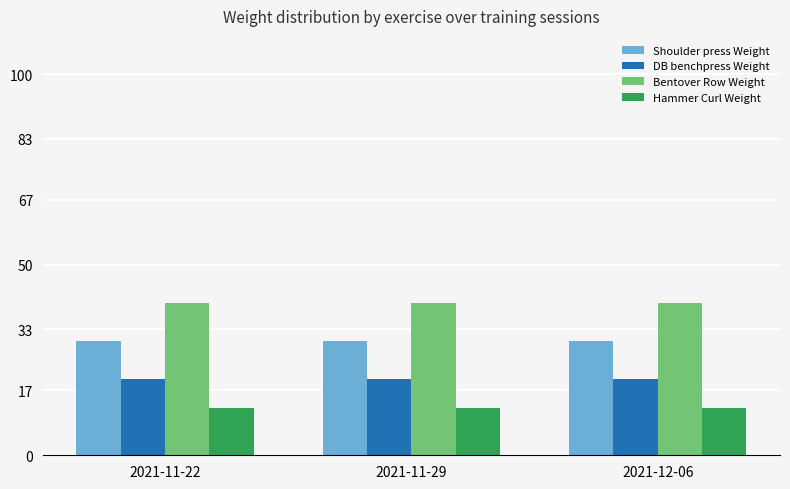

Reading left to right, extract all data points from this chart.

Shoulder press Weight: 2021-11-22=30.0	2021-11-29=30.0	2021-12-06=30.0
DB benchpress Weight: 2021-11-22=20.0	2021-11-29=20.0	2021-12-06=20.0
Bentover Row Weight: 2021-11-22=40.0	2021-11-29=40.0	2021-12-06=40.0
Hammer Curl Weight: 2021-11-22=12.5	2021-11-29=12.5	2021-12-06=12.5